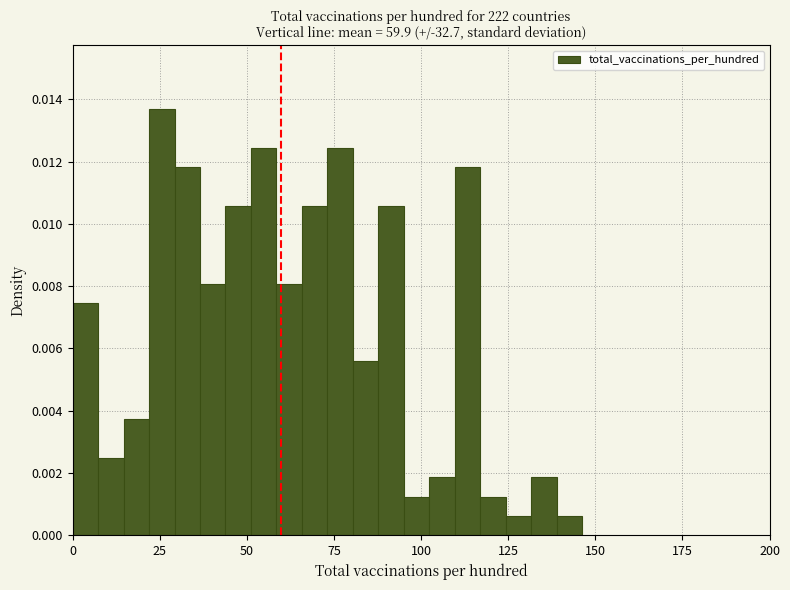

Read against the x-axis, roughly where is the centre of the tallest bar?

25